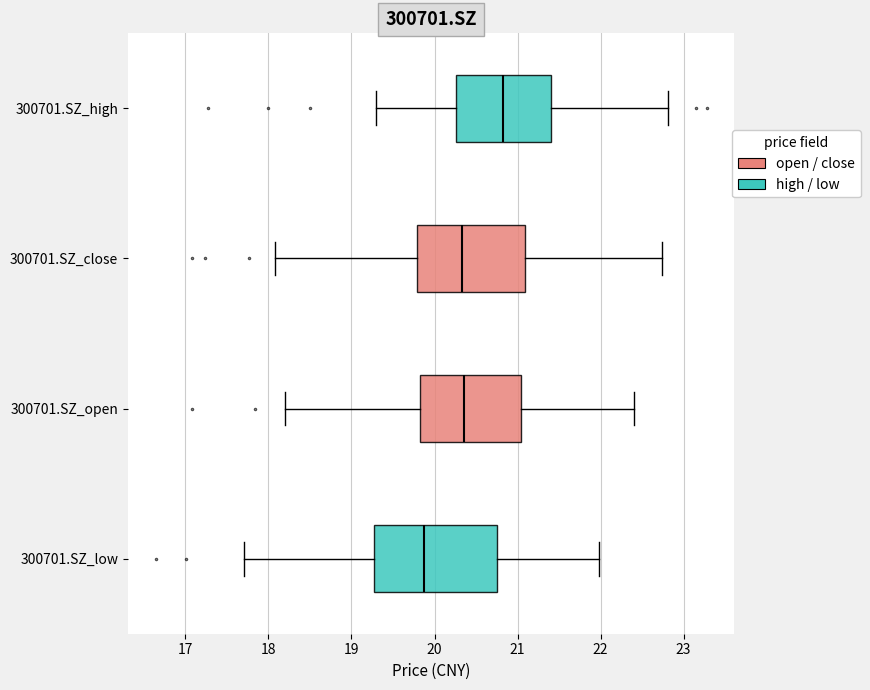

Which box is the widest, from its left edge to its right edge?

300701.SZ_low